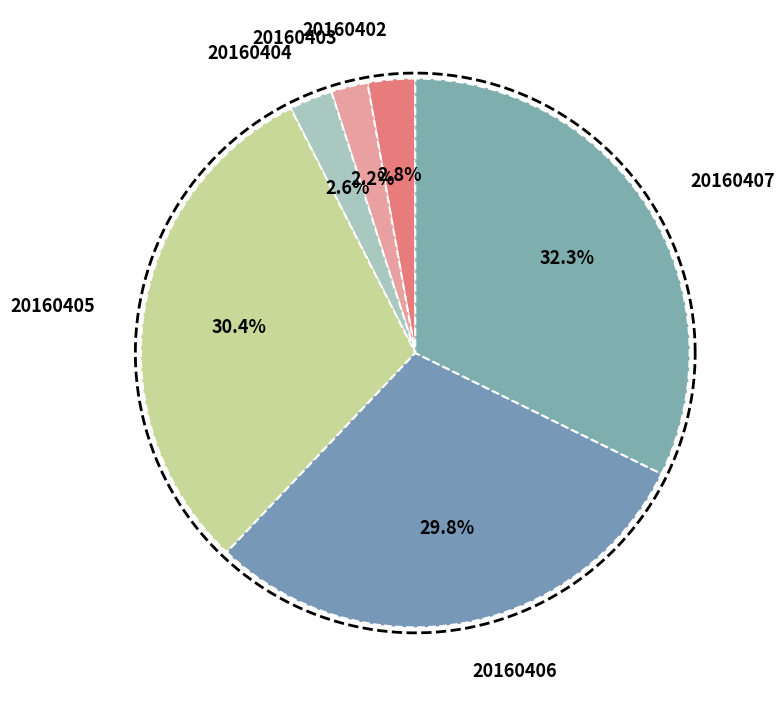

Which has a higher value, 20160406 or 20160403?

20160406